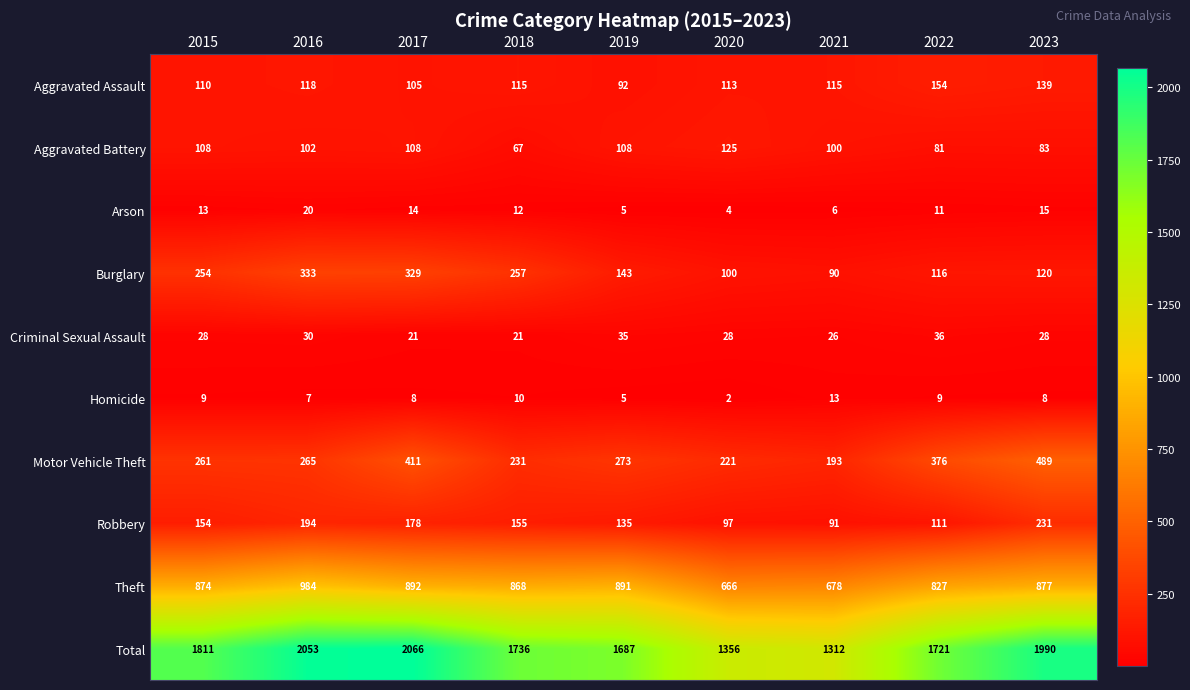

What is the highest value of the Theft series?

984